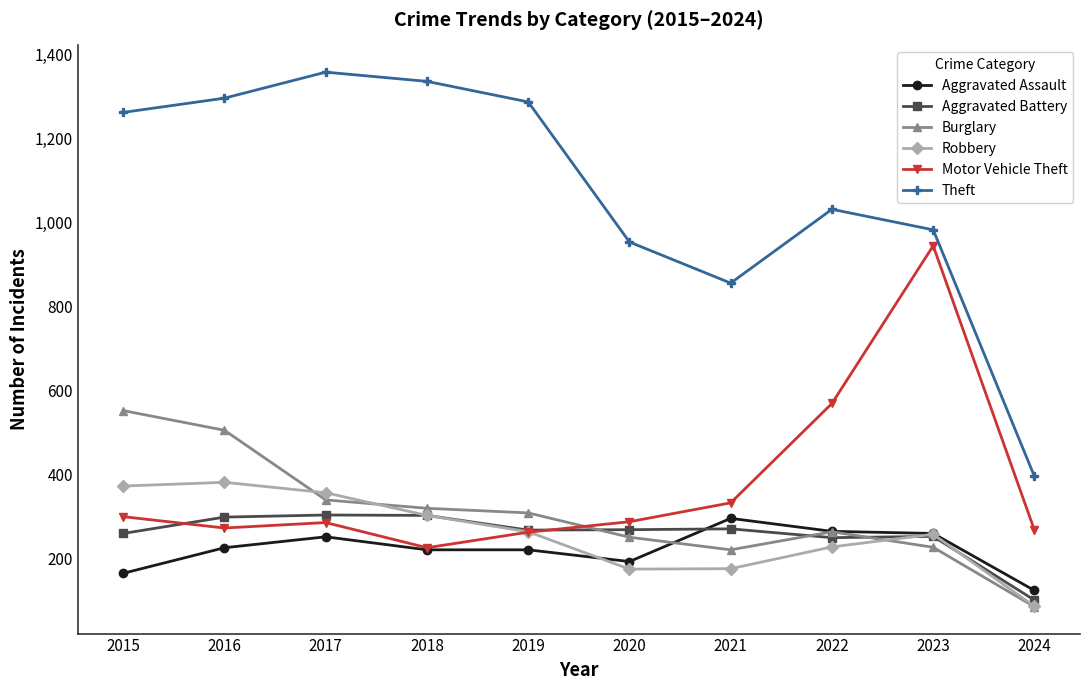

What is the value of the Theft point at the 1st from the left?

1263